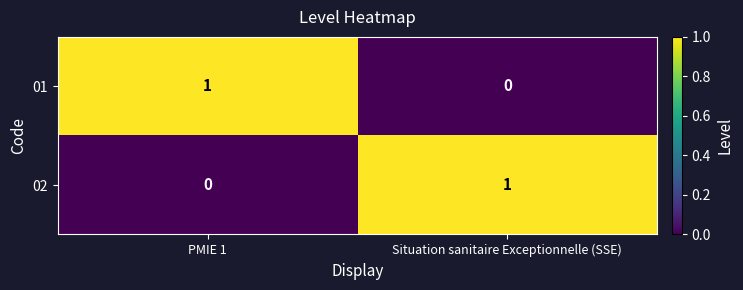

Which category has the lowest value in the 01 series?

Situation sanitaire Exceptionnelle (SSE)